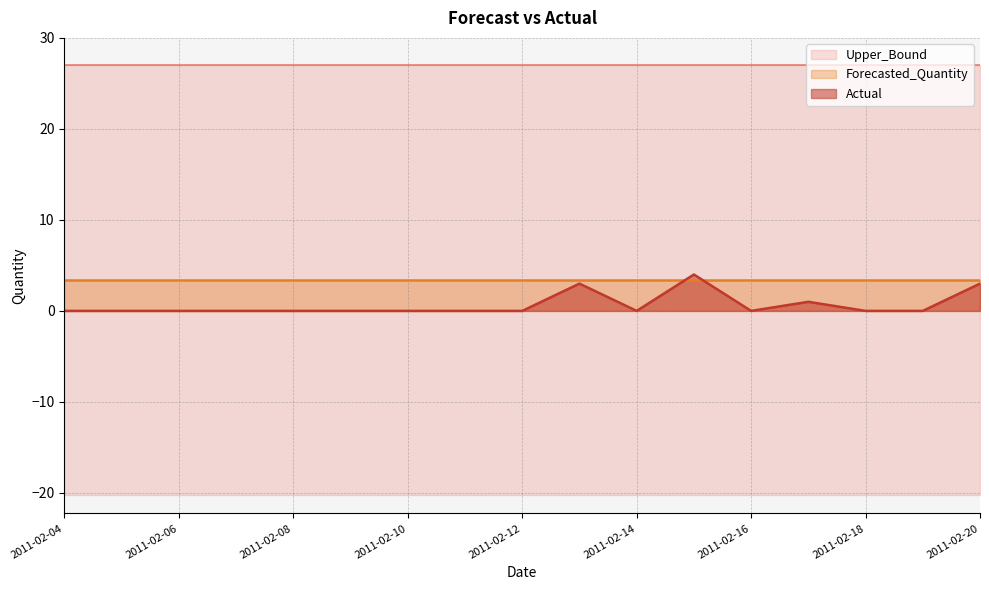

At how many categories does at least one series exceed -19?

17